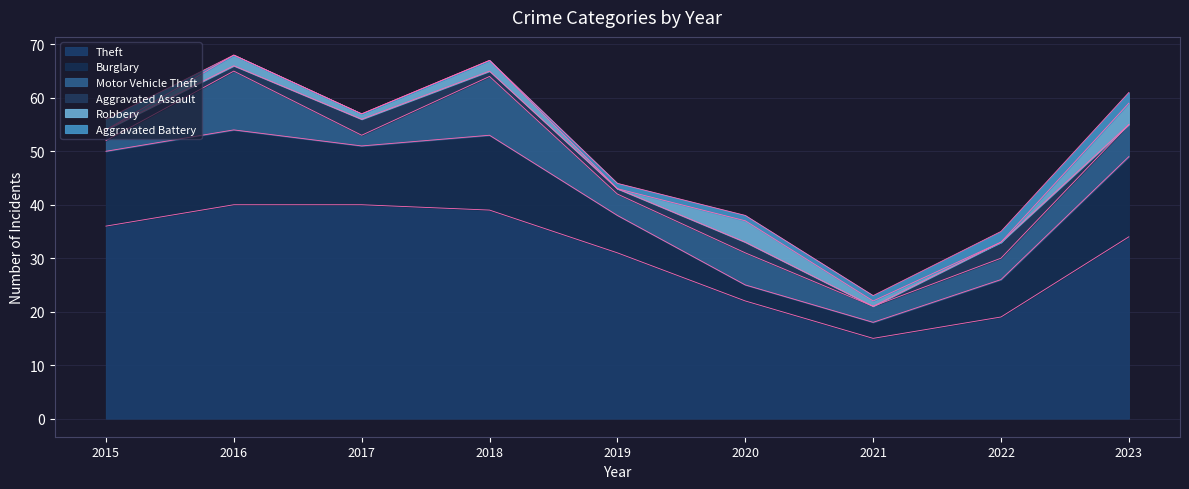

Rank the categories by Aggravated Assault value from lowest to highest.

2021, 2023, 2016, 2018, 2019, 2015, 2020, 2017, 2022